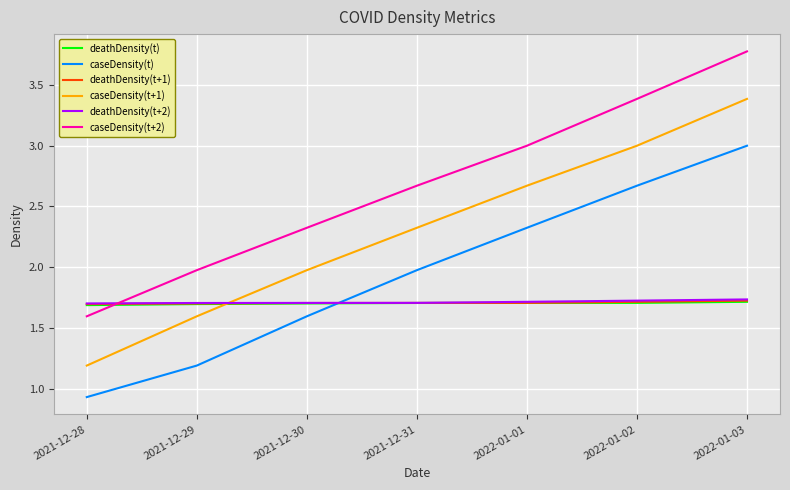

What position from the left is 2022-01-02?

6